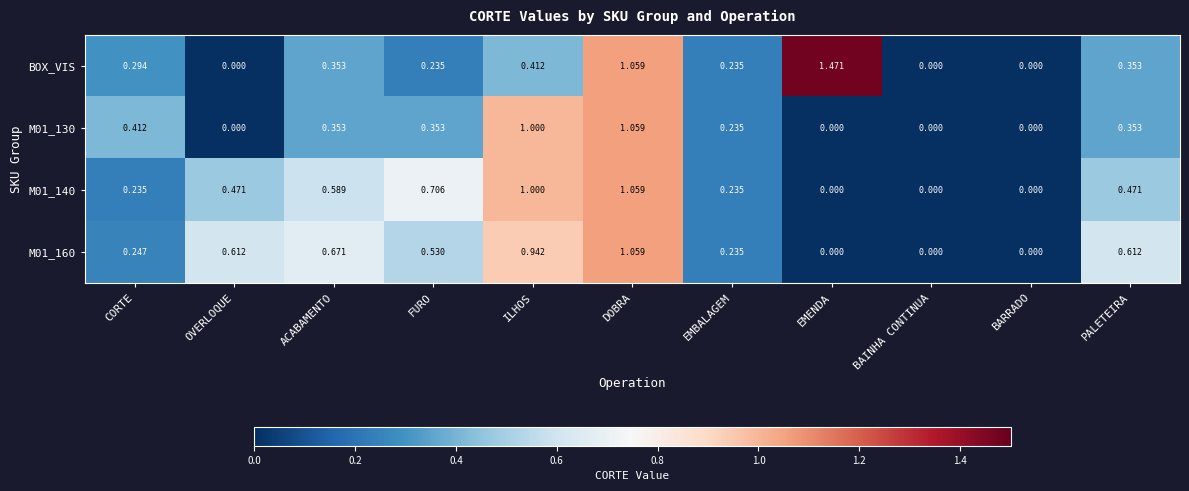

How many values in M01_160 are above zero?

8